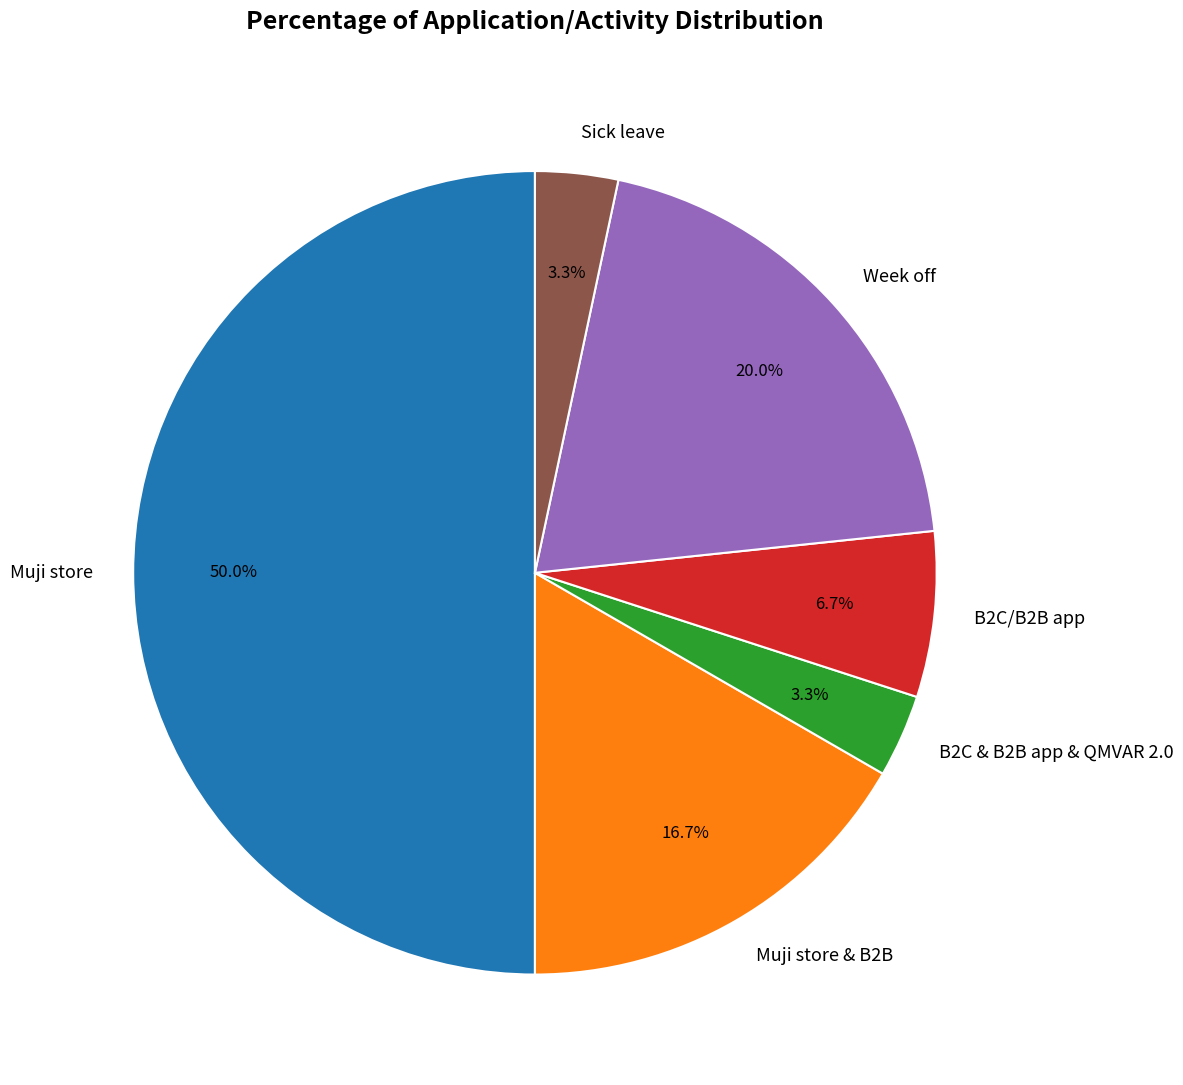

The B2C/B2B app slice represents 1% of the pie. True or false?

False